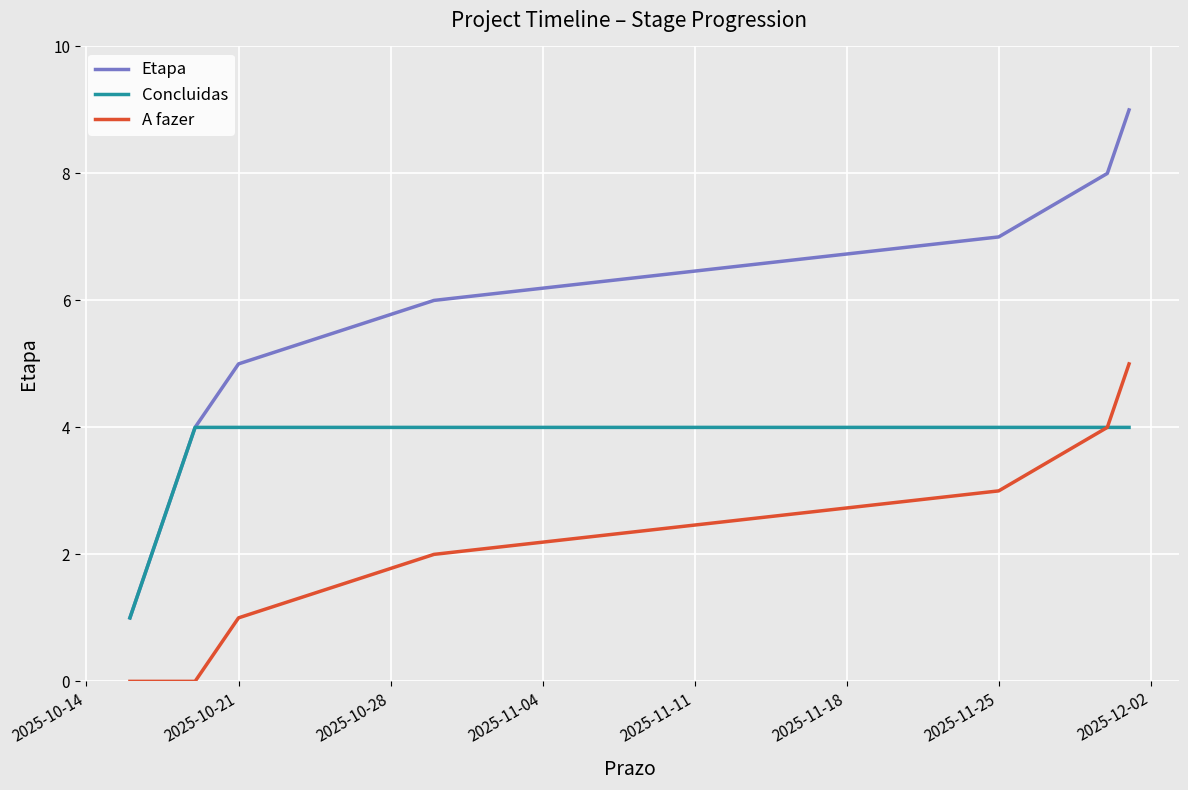

What is the maximum value shown in the chart?

9